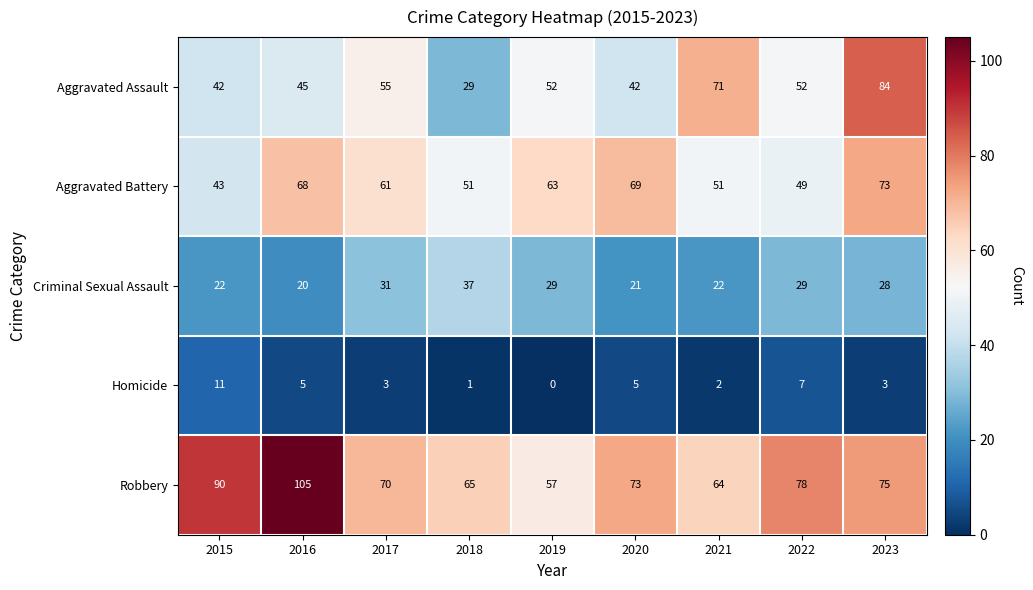

Where is Aggravated Assault nearest to the value 56?

2017